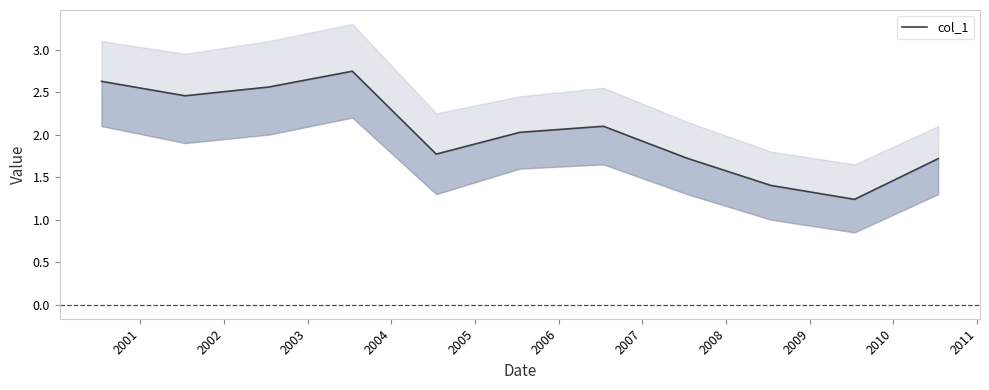

What is the value of the 9th point from the left?

1.4